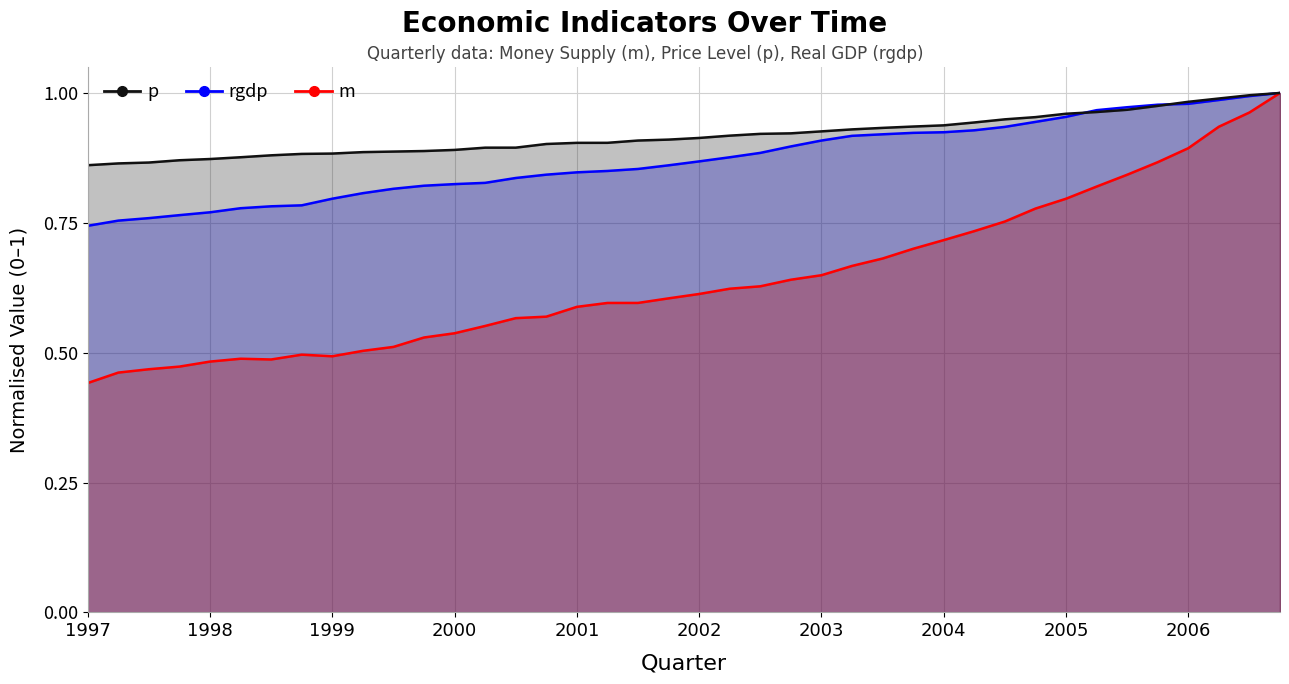

What is the sum of all m values?

25.7